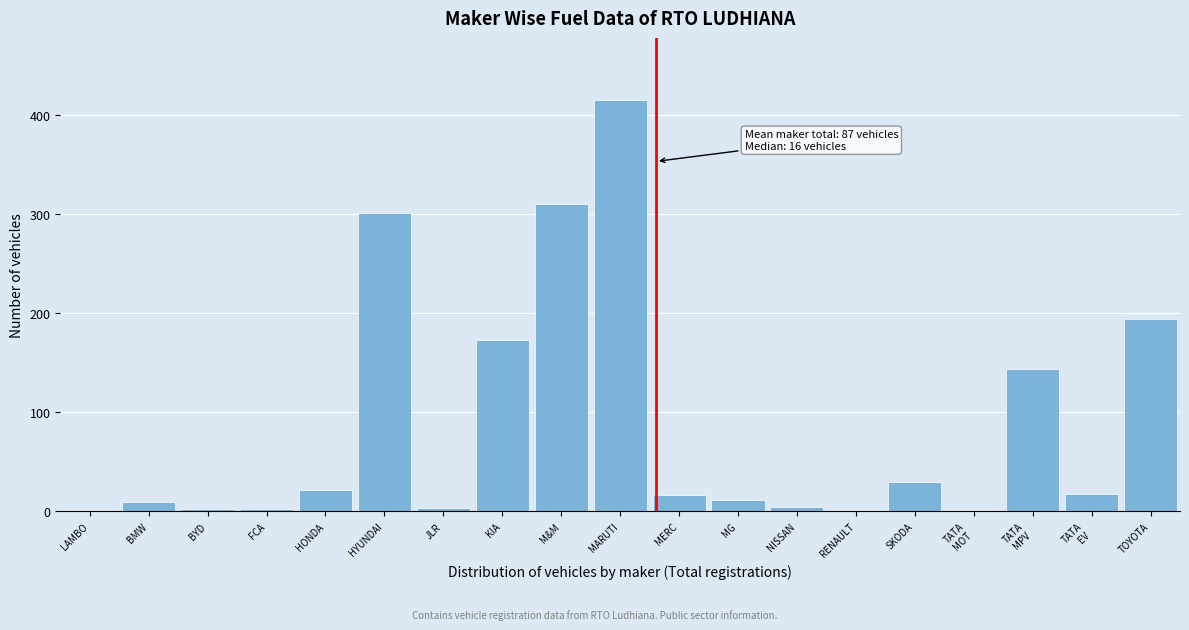

Approximately how many times larger is the value at SKODA compared to MERC?

1.9